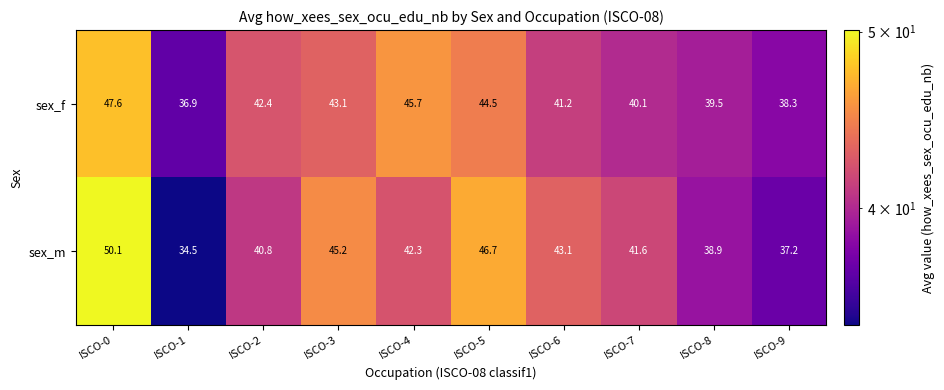

Which category has the lowest value in the sex_f series?

ISCO-1